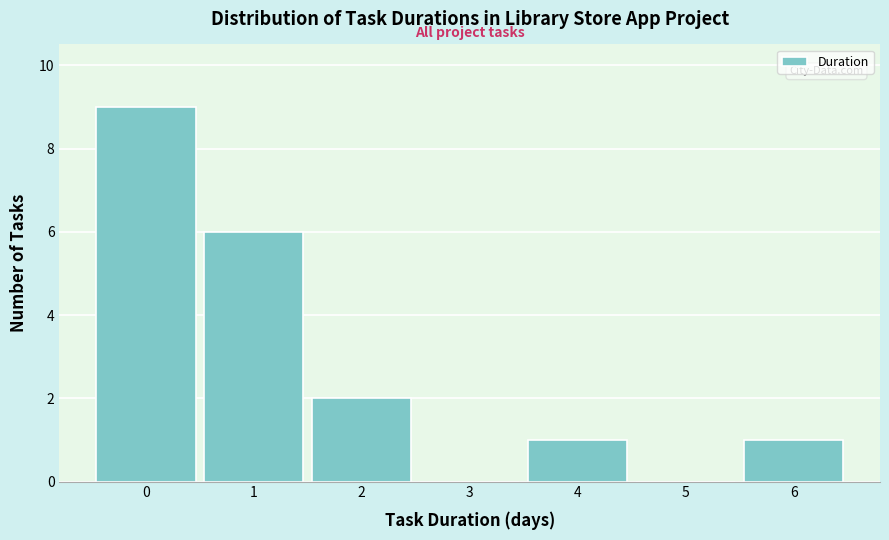

Reading left to right, extract all data points from this chart.

0=9	1=6	2=2	3=0	4=1	5=0	6=1